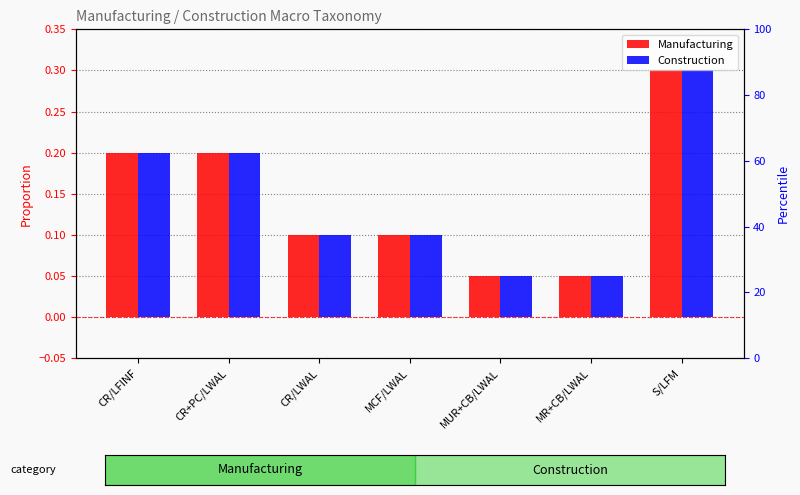

The Manufacturing series shows 0.3 at S/LFM. True or false?

True